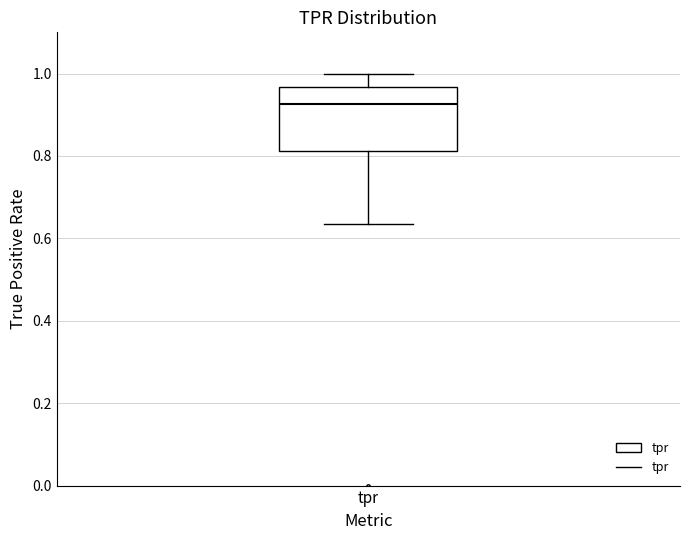

Read this box plot against the y-axis: the position of the median line, the range covered by the box, and the ends of both whiskers. The values are not printed on the chart, so give them approximately, as read against the axis.

median 0.92, box 0.82 to 0.96, whiskers 0.64 to 1.00